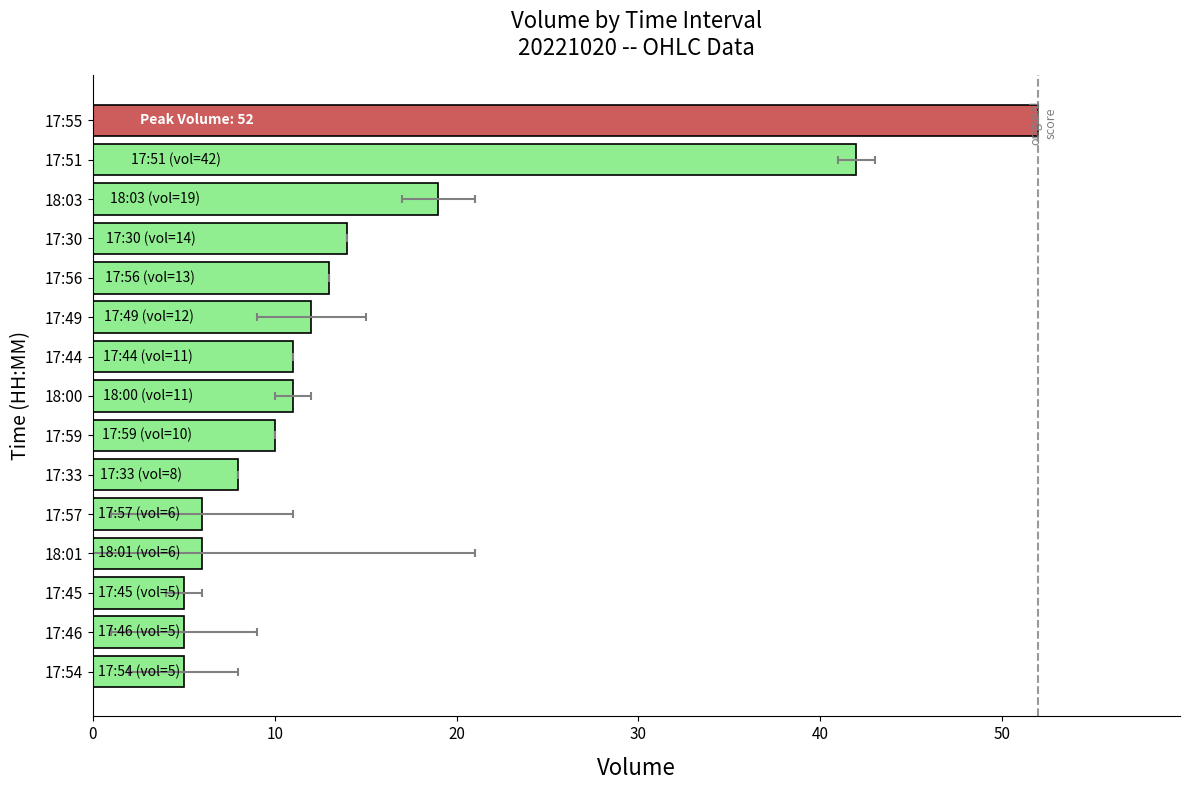

What is the difference between the second highest and minimum values?

37